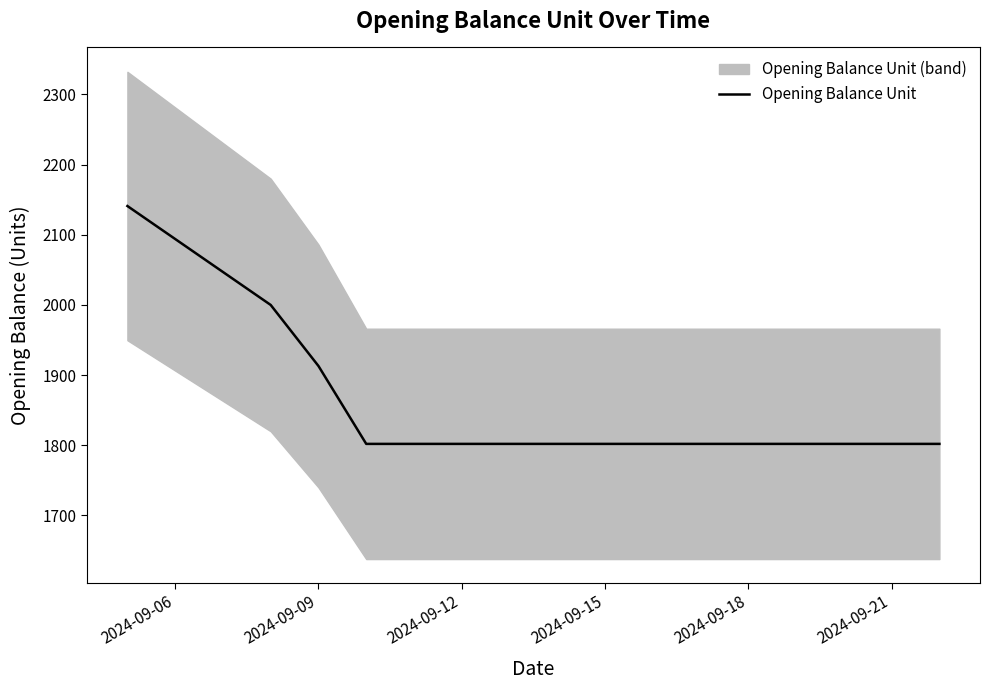

Count the number of categories in the chart.

16